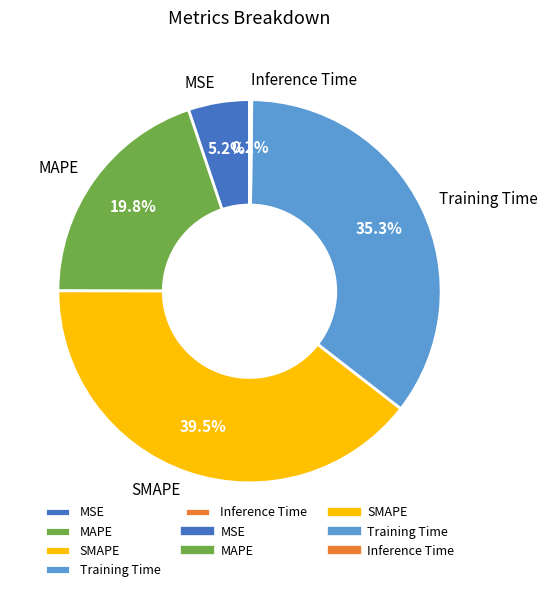

Which slice is the largest?

SMAPE